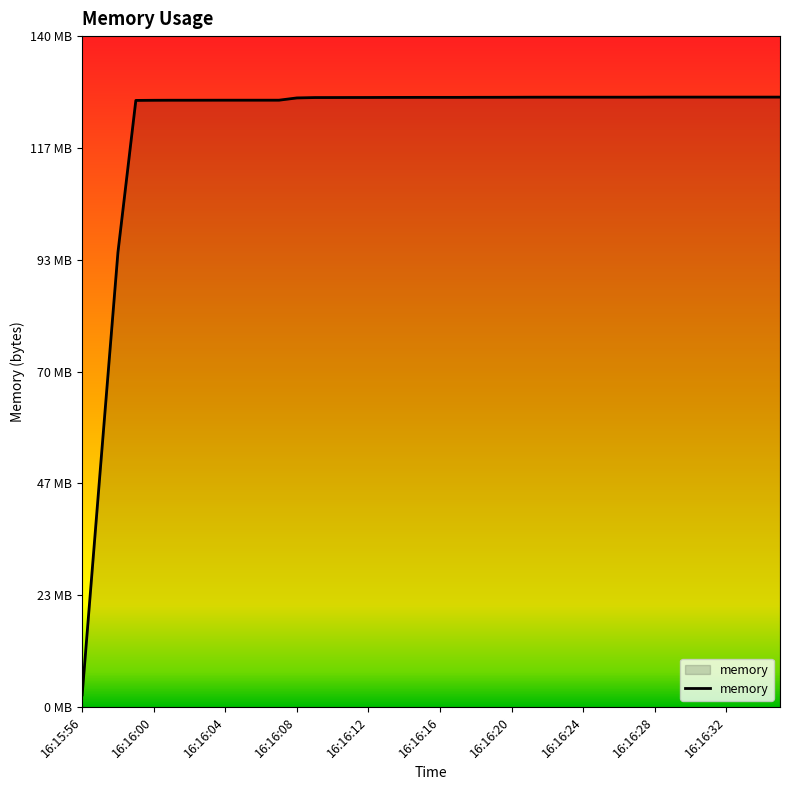

Which category has the lowest value across all series?

16:15:56